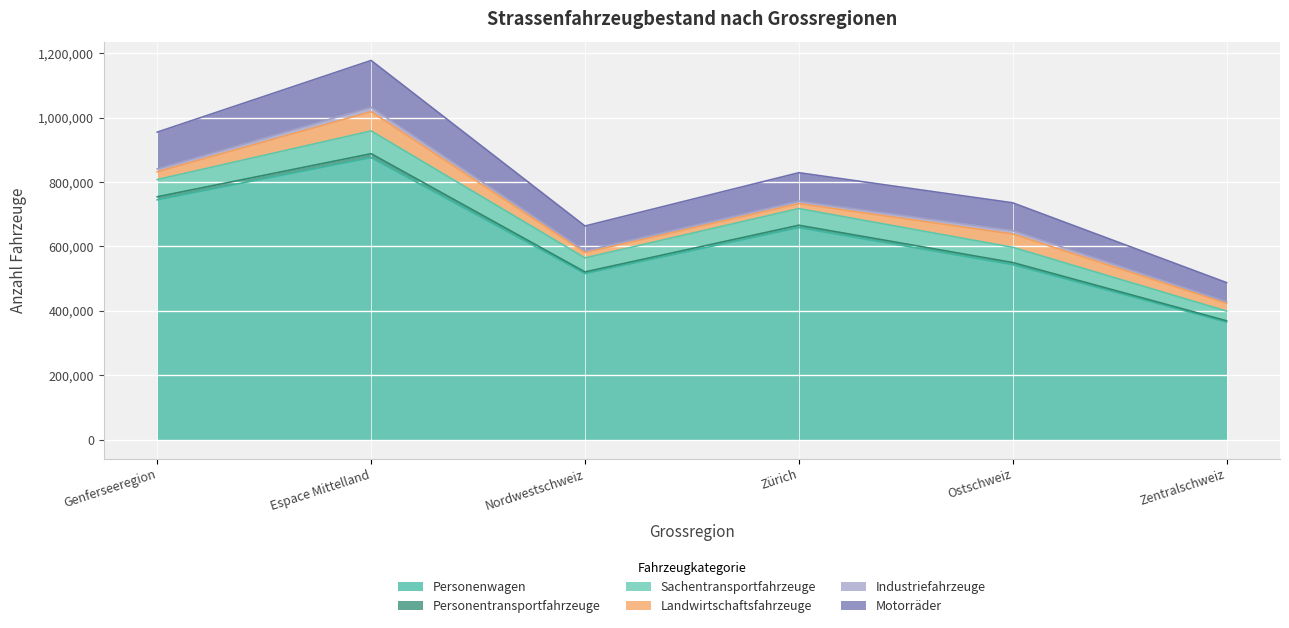

The Personenwagen series shows 186662 at Ostschweiz. True or false?

False